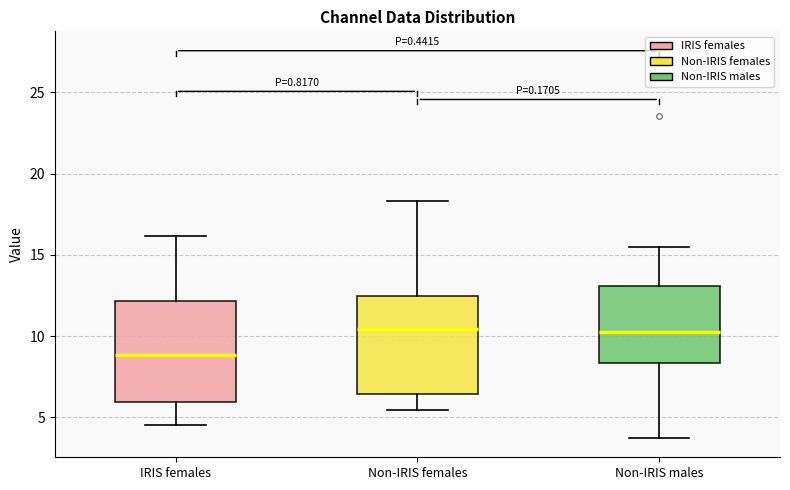

Reading left to right, read every box against the y-axis: the position of its median line, the range the box covers, and the ends of its whiskers. The values are not printed on the chart, so give them approximately, as read against the axis.

IRIS females: median 9.0, box 6.0 to 12.0, whiskers 4.5 to 16.0
Non-IRIS females: median 10.5, box 6.5 to 12.5, whiskers 5.5 to 18.5
Non-IRIS males: median 10.0, box 8.5 to 13.0, whiskers 3.5 to 15.5